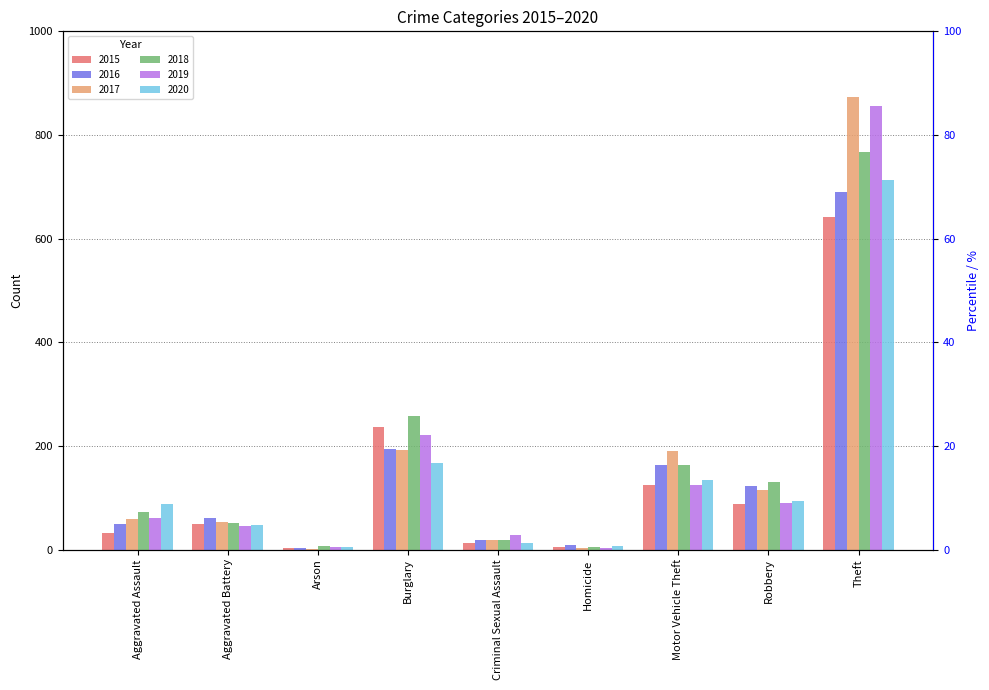

Where does the 2020 series first go above 88?

Burglary